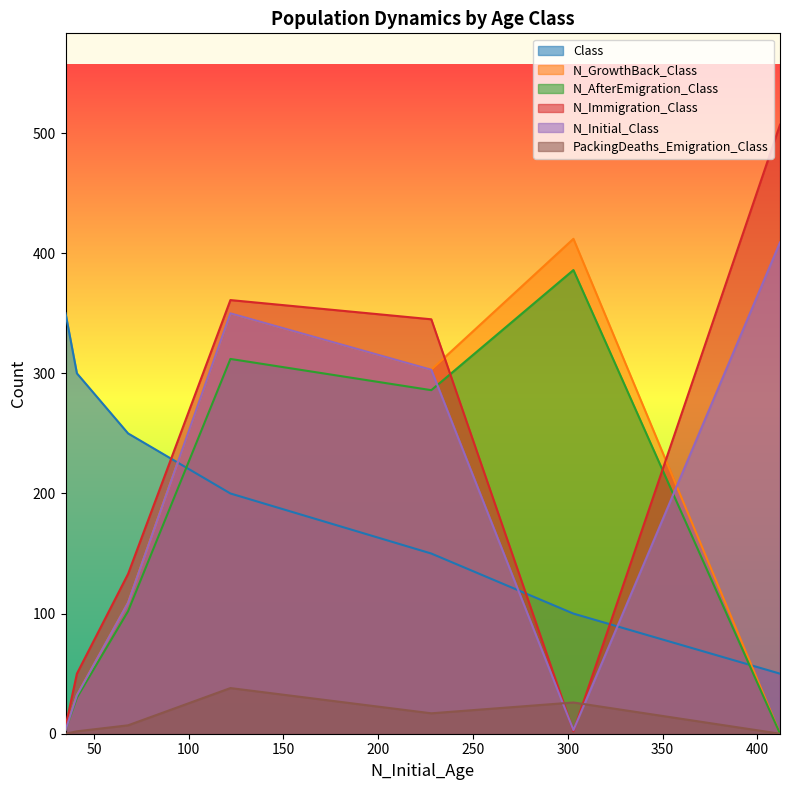

Rank the categories by N_Initial_Class value from highest to lowest.

412, 122, 228, 68, 41, 303, 35